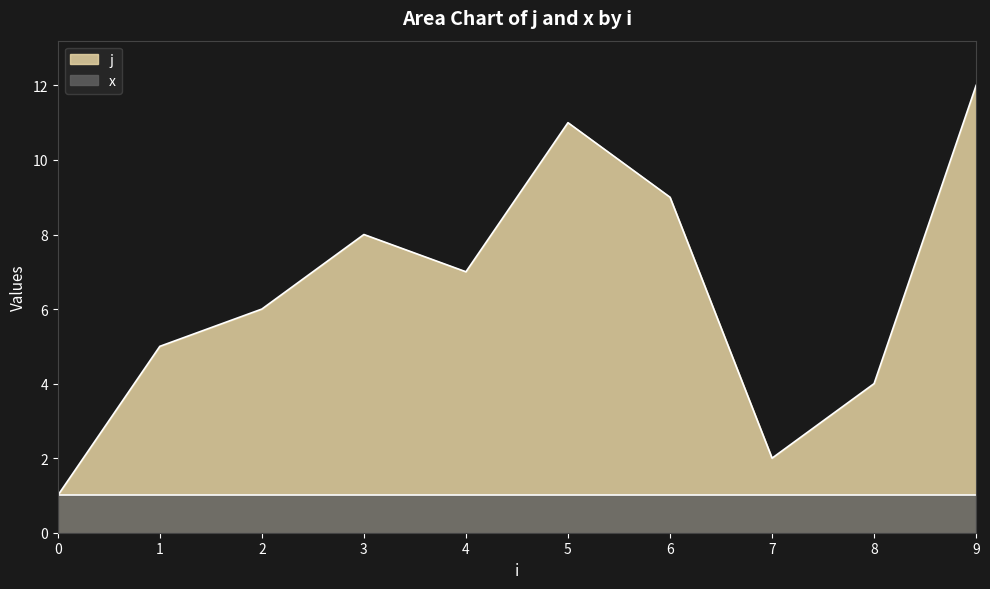

The j series shows 4 at 8. True or false?

True